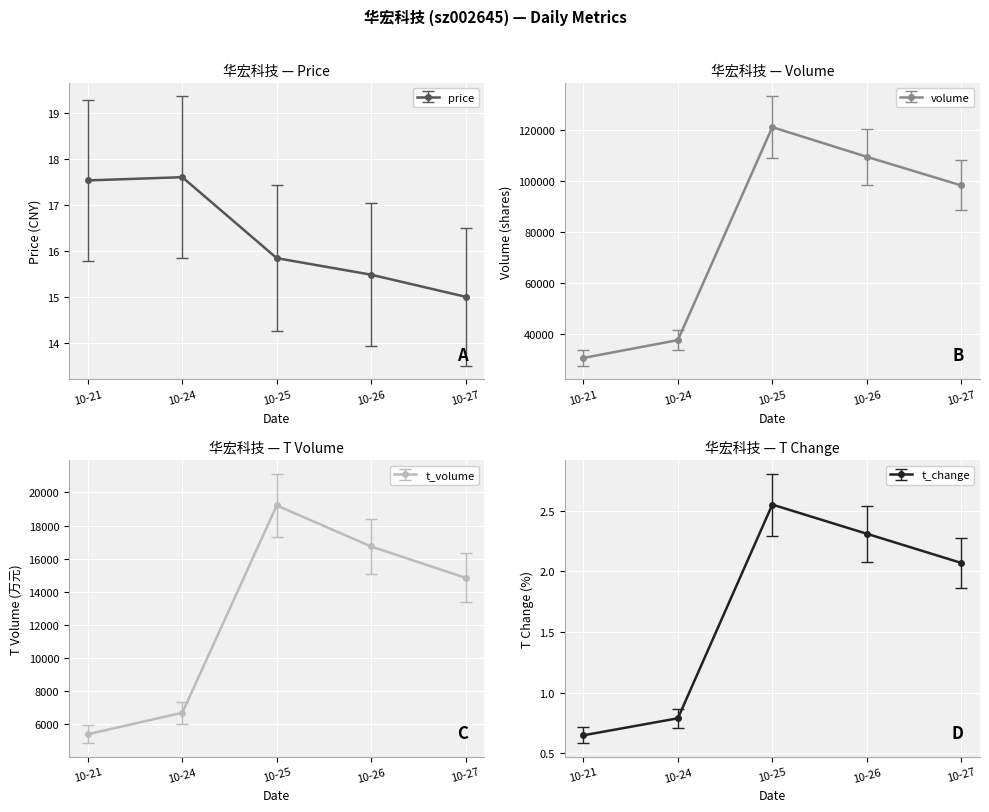

Reading right to left, transcribe all the data shown in this chart.

price: 15.0	15.5	15.8	17.6	17.5
volume: 98266.0	109456.0	121045.0	37717.0	30746.0
t_volume: 14848.0	16740.0	19216.0	6705.0	5407.0
t_change: 2.1	2.3	2.5	0.8	0.7